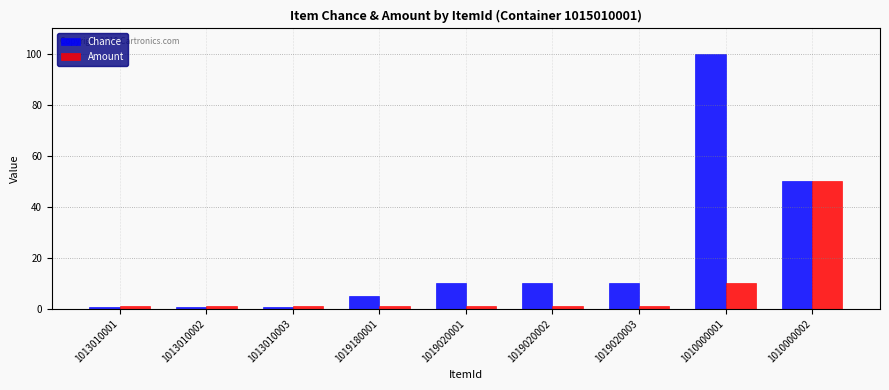

Reading left to right, transcribe all the data shown in this chart.

Chance: 0.5	0.5	0.5	5.0	10.0	10.0	10.0	100.0	50.0
Amount: 1.0	1.0	1.0	1.0	1.0	1.0	1.0	10.0	50.0